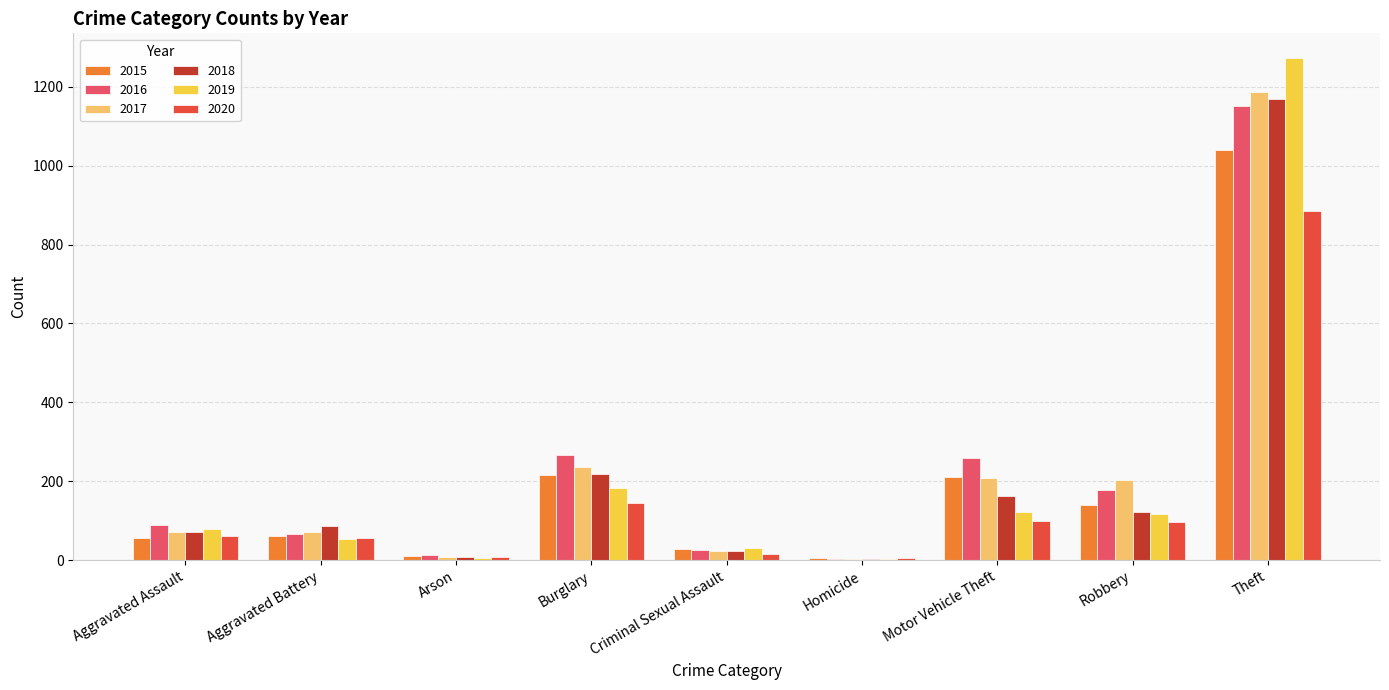

What is the difference between the 2018 values at Aggravated Battery and Motor Vehicle Theft?

77